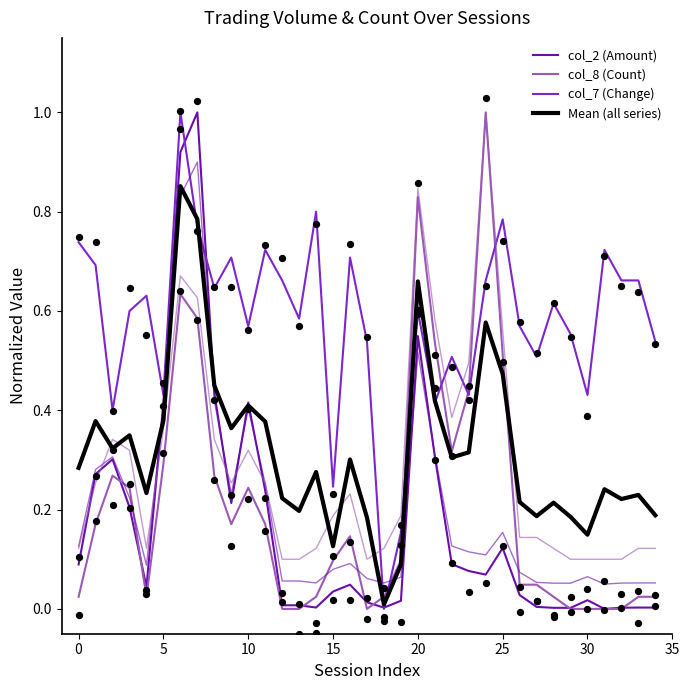

Which series reaches the minimum Y coordinate?

col_2 (Amount)